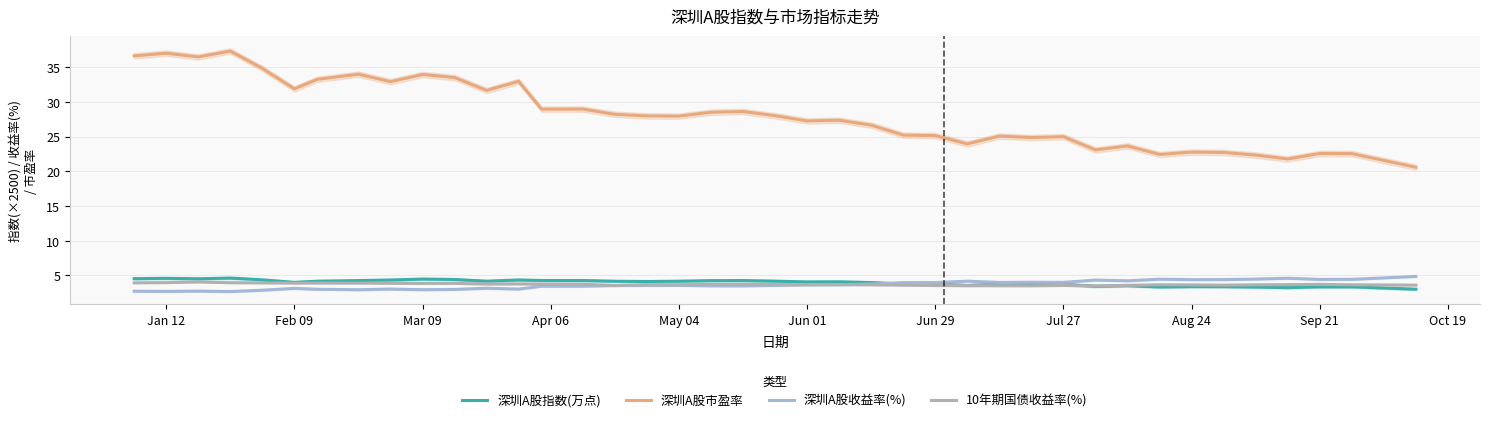

What is the difference between the maximum and minimum values in the 10年期国债收益率(%) series?

0.6